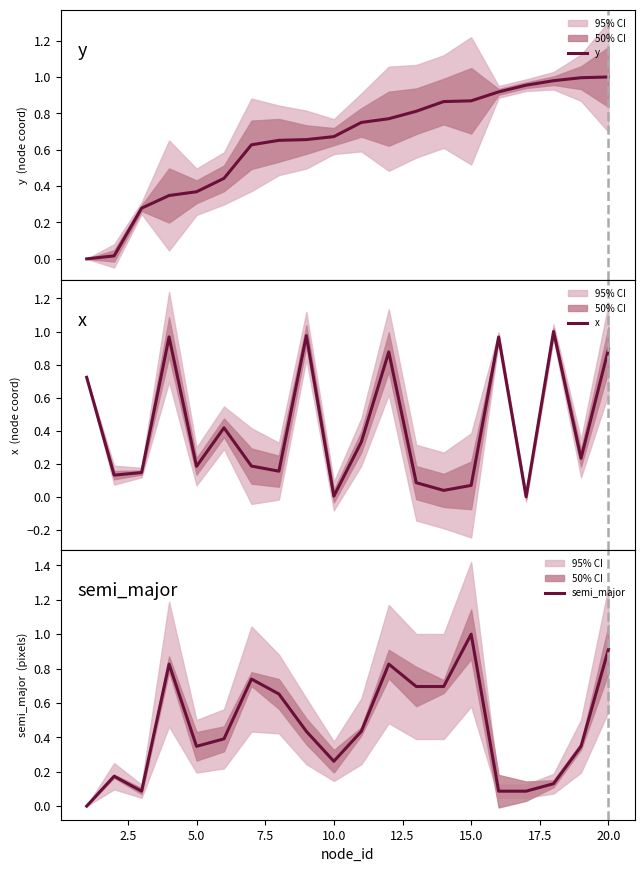

Which category has the highest value in the semi_major series?

15.0